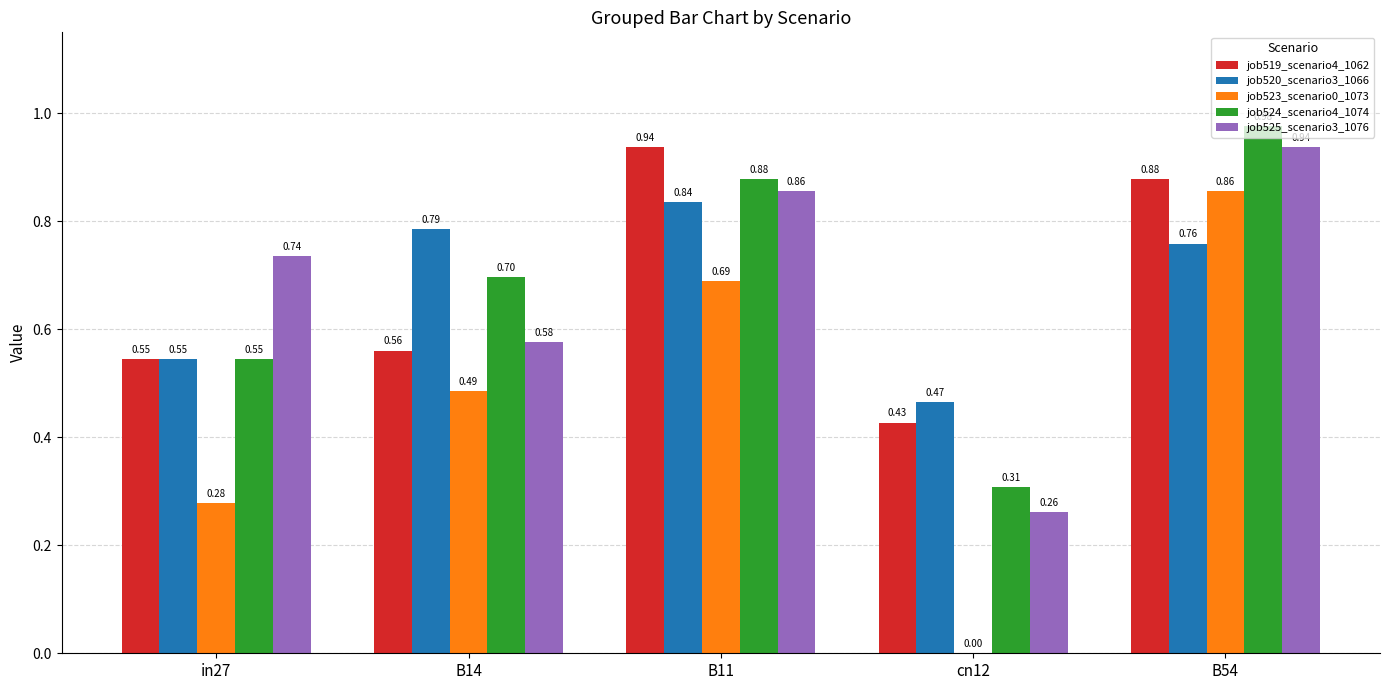

Is the value of job525_scenario3_1076 at B11 greater than the value of job519_scenario4_1062 at B11?

No